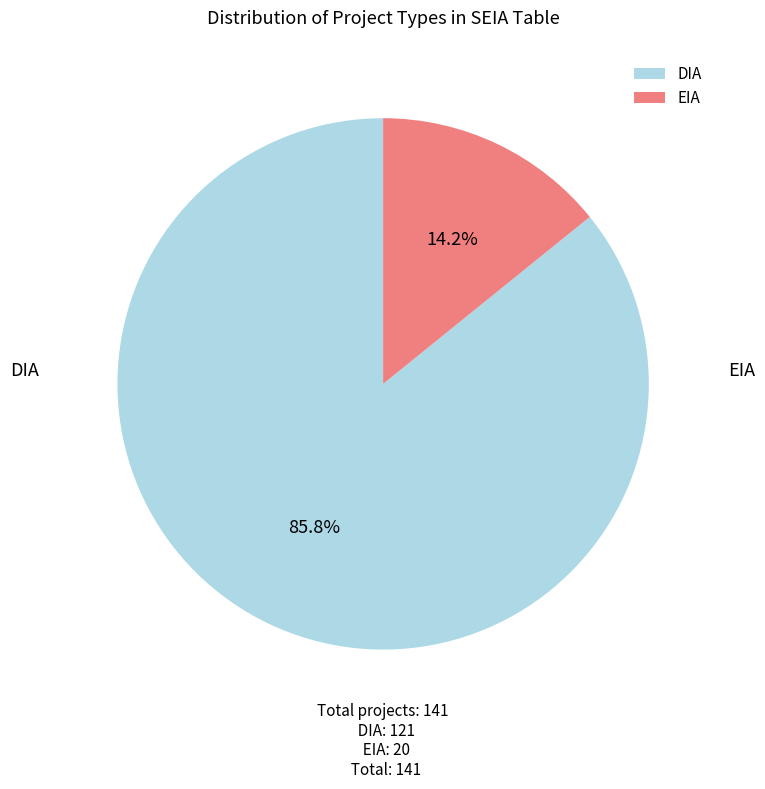

Is there any slice that represents more than half of the pie?

Yes